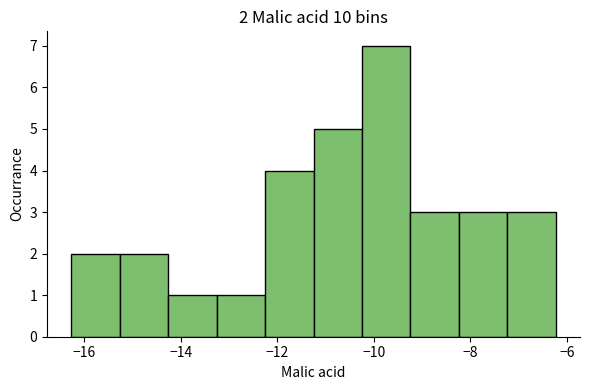

Over which range of the x-axis is the bar tallest?

-10.2 to -9.2